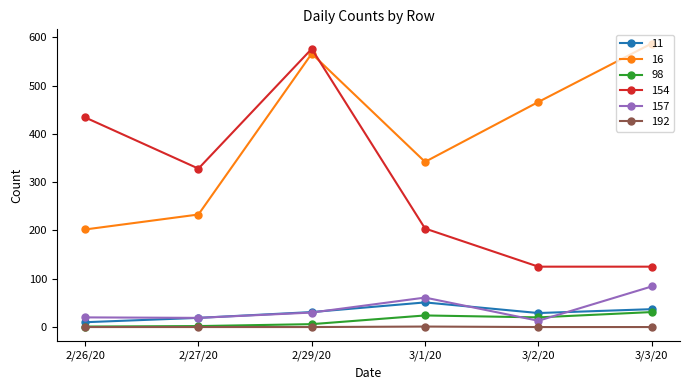

What is the total value across all series at 2/29/20?

1209